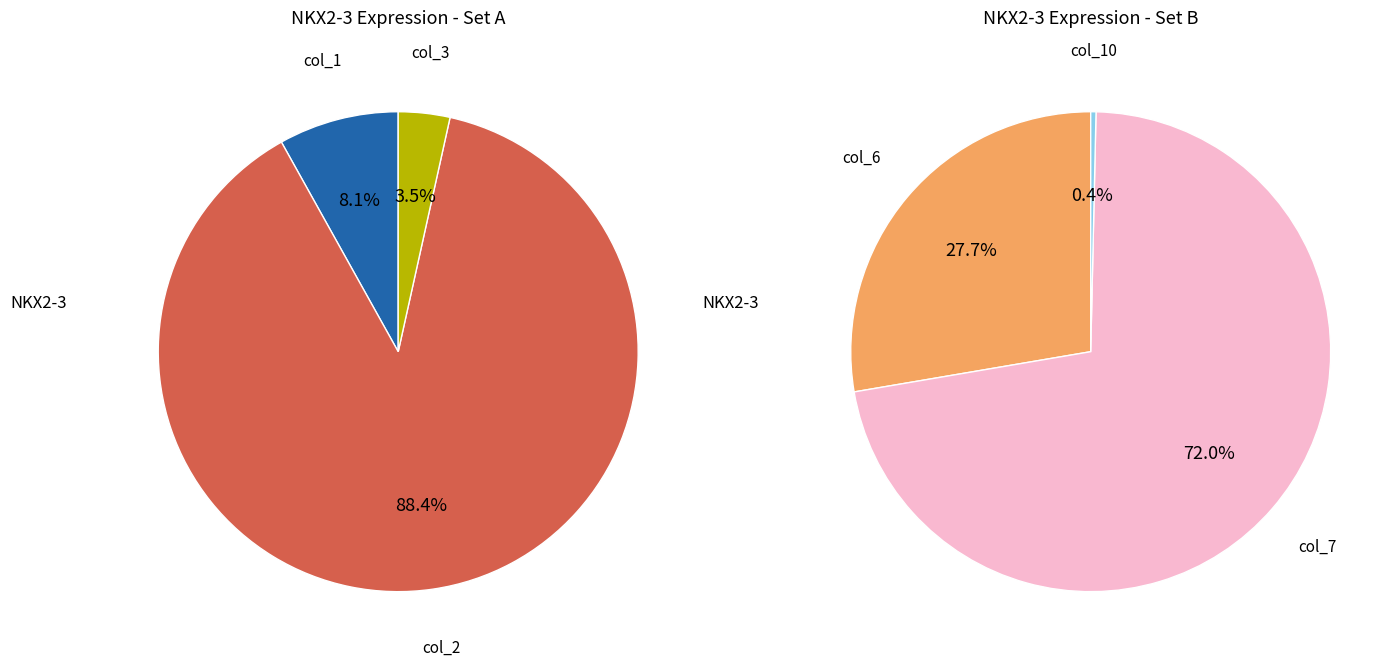

The col_10 slice represents 1% of the pie. True or false?

False